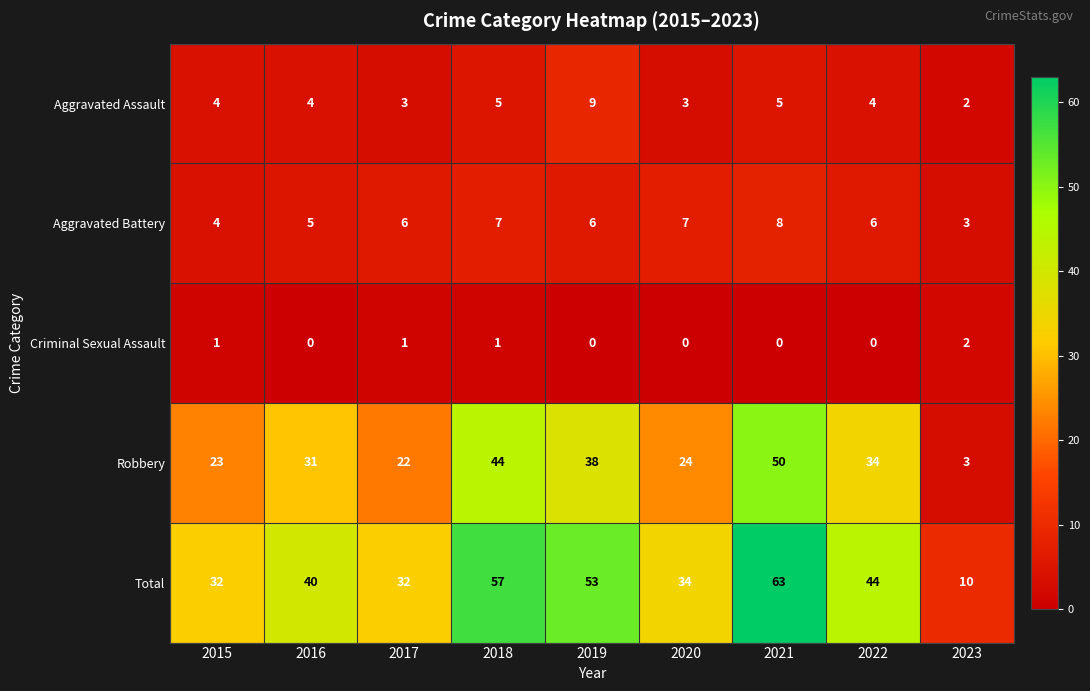

What is the difference between the second highest and minimum values in the Aggravated Battery series?

4